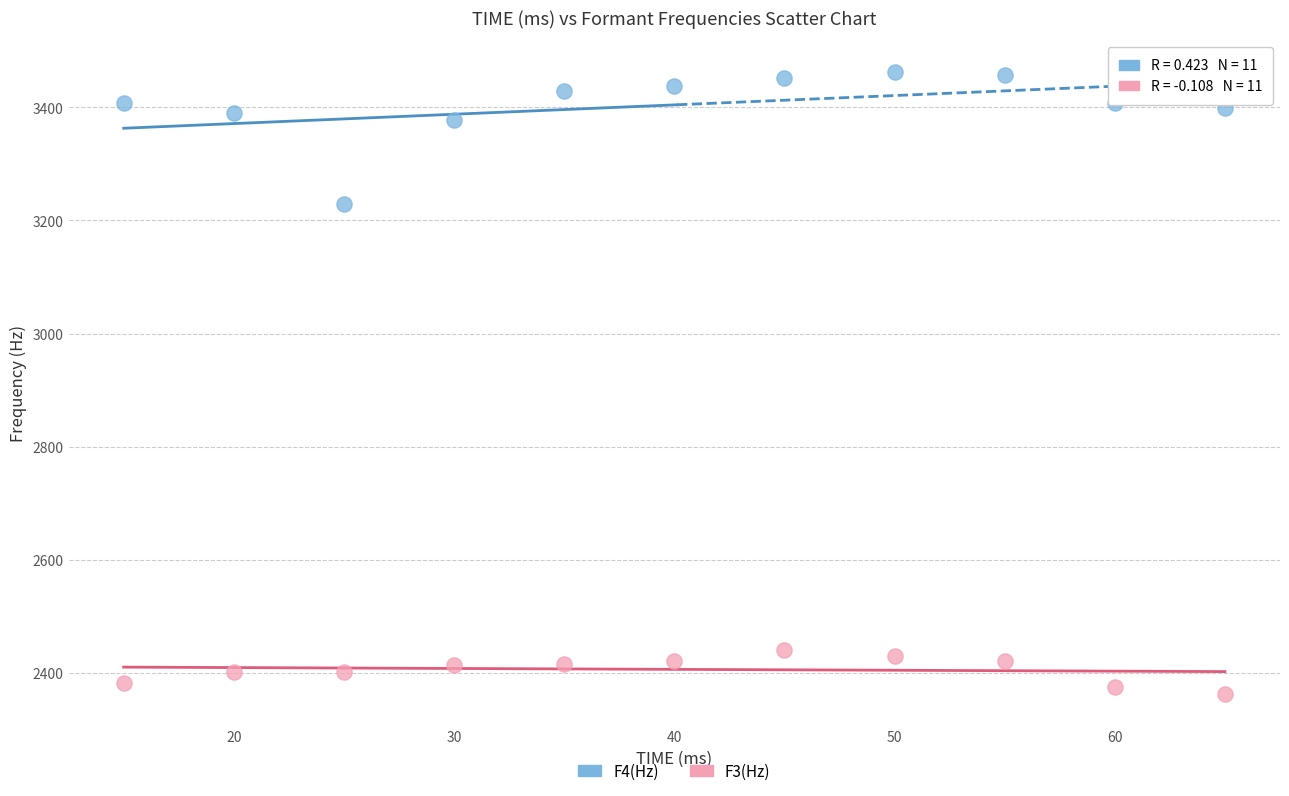

Across all series, what Y value is closest to 2913?

3229